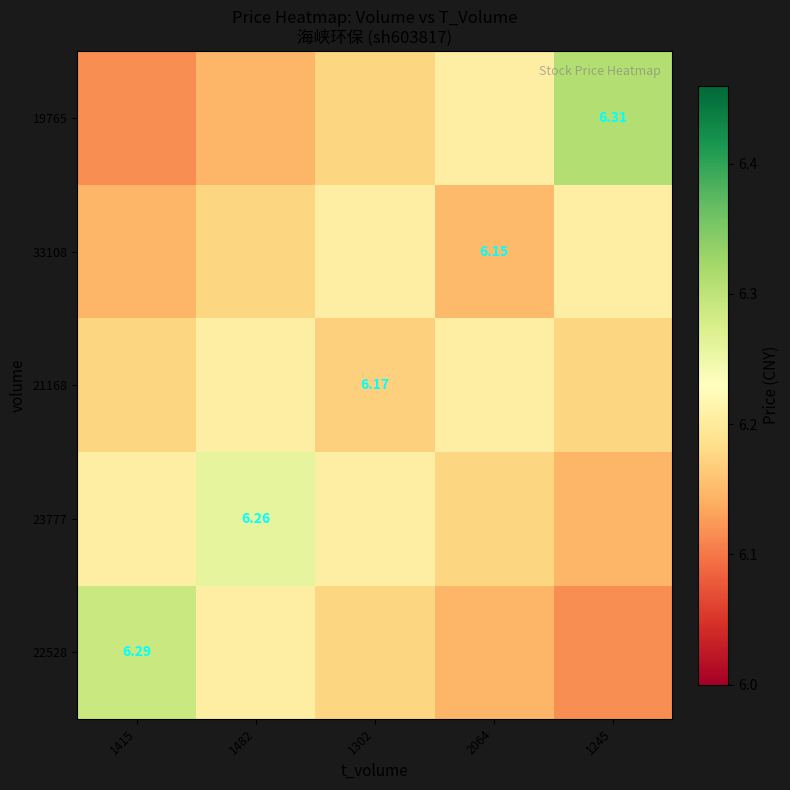

Is it true that 19765 equals 11.1 at 1245?

False